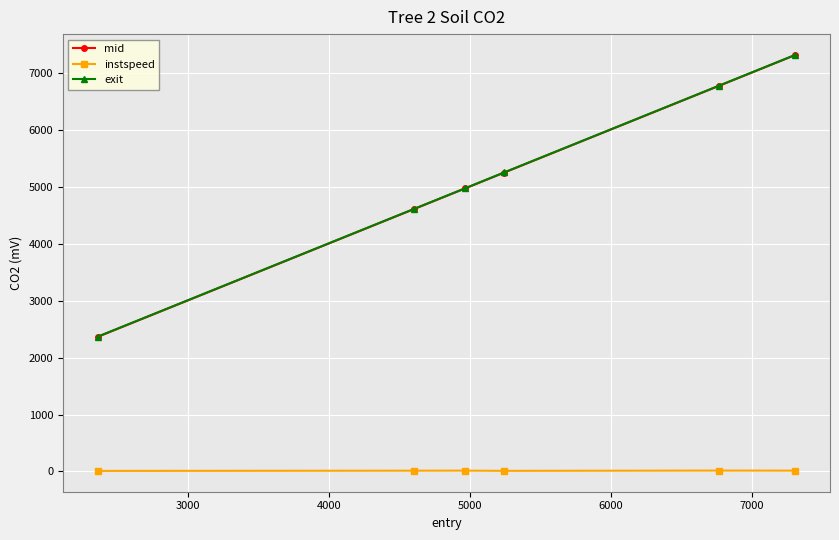

What is the value of the mid point at the 6th from the left?

7311.3